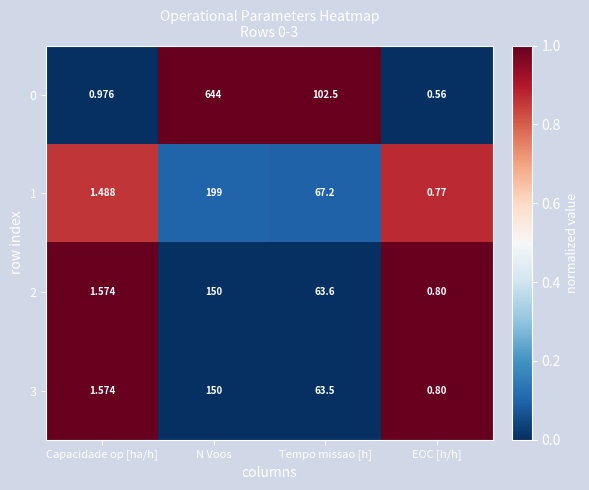

Is the value of 2 at N Voos greater than the value of 0 at N Voos?

No